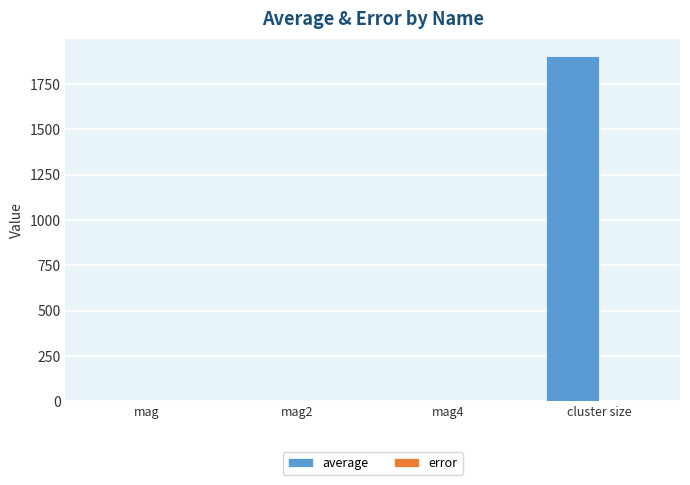

Are the bars grouped side by side (vs. stacked)?

Yes